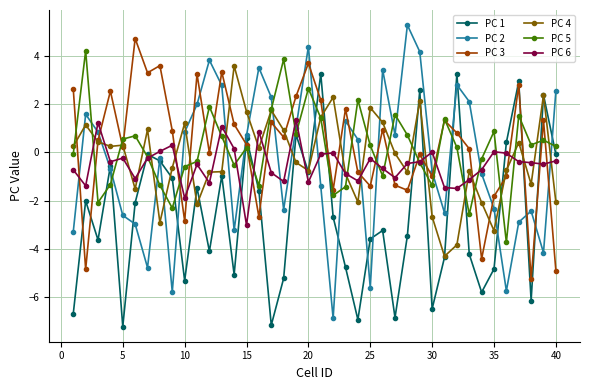

Which series has the widest spread of values?

PC 2